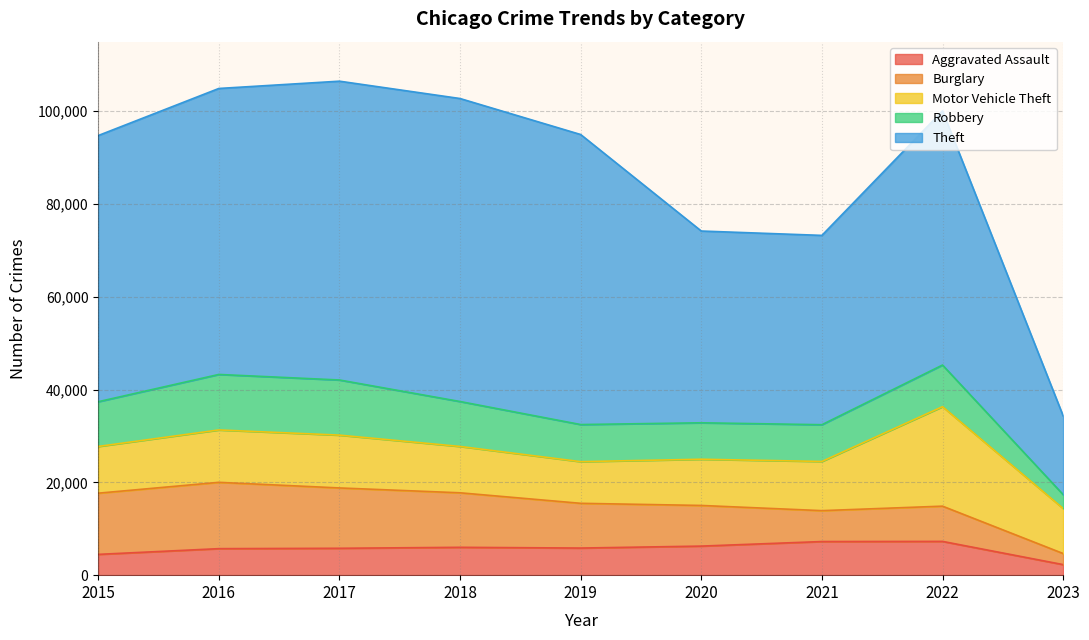

What is the difference between the highest and lowest values at 2022?

47488